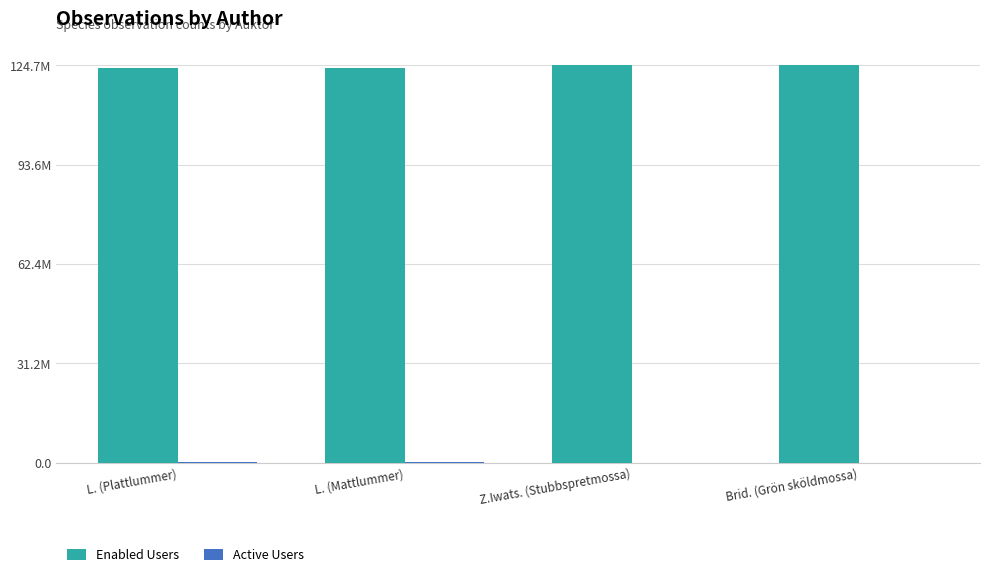

Does the chart contain stacked bars?

No